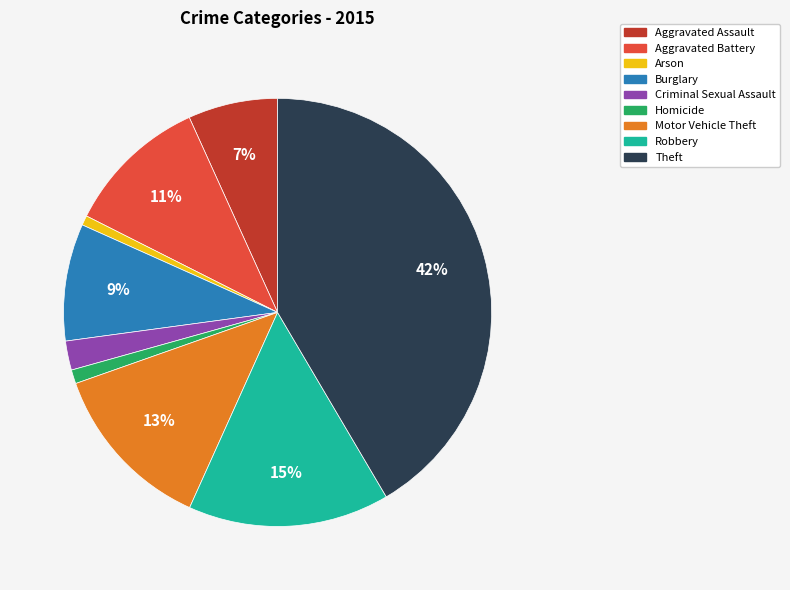

Count the number of slices in the pie.

9